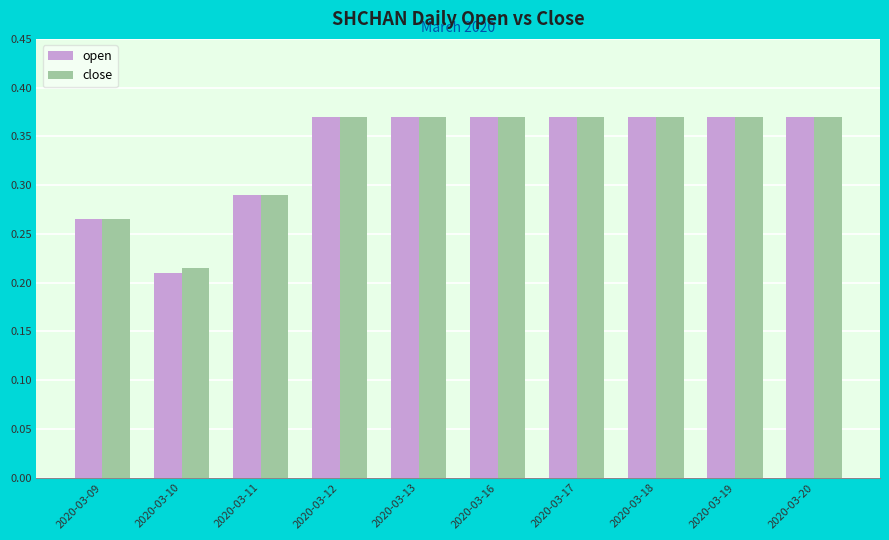

At how many categories does at least one series exceed 0?

10